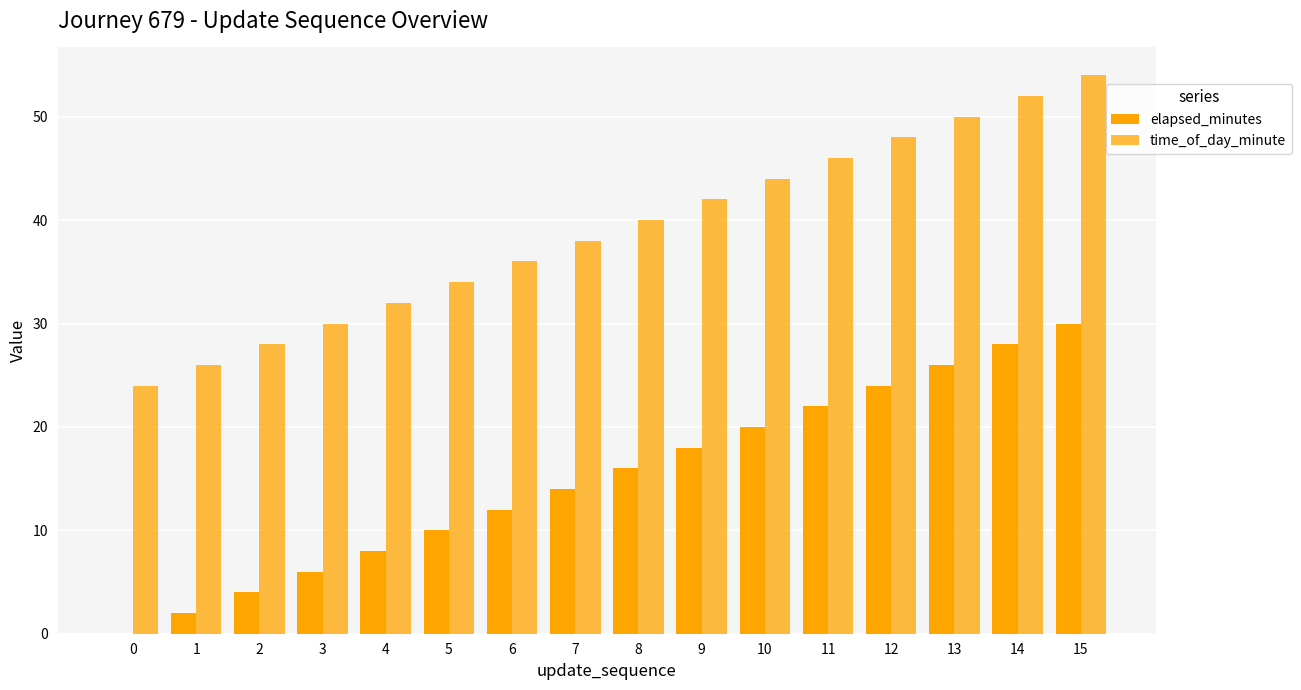

How many groups of bars are there?

16